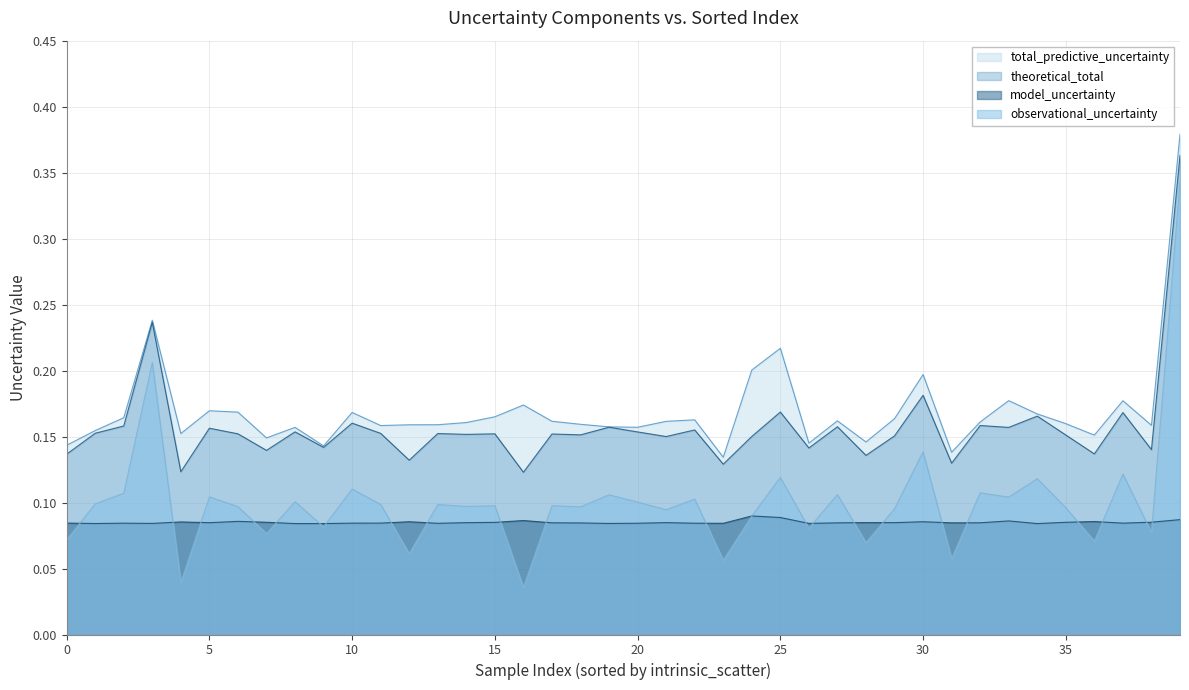

How many distinct data groups are displayed?

4